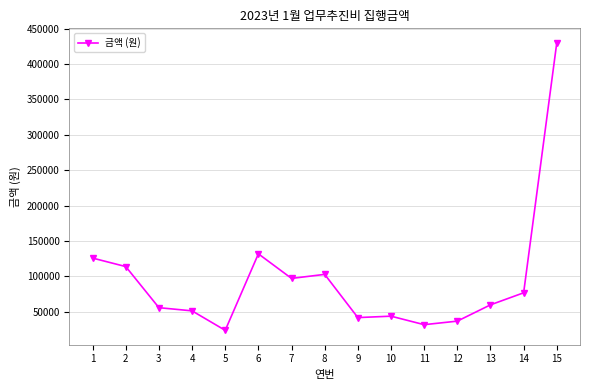

What is the average value?

95053